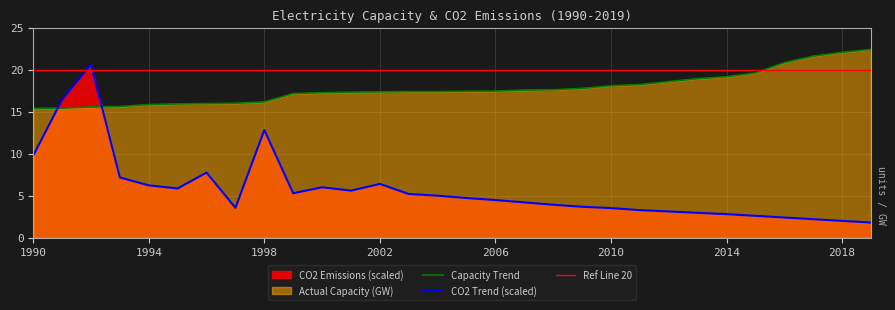

What is the spread (max minus min) of values at 1998?

3.4